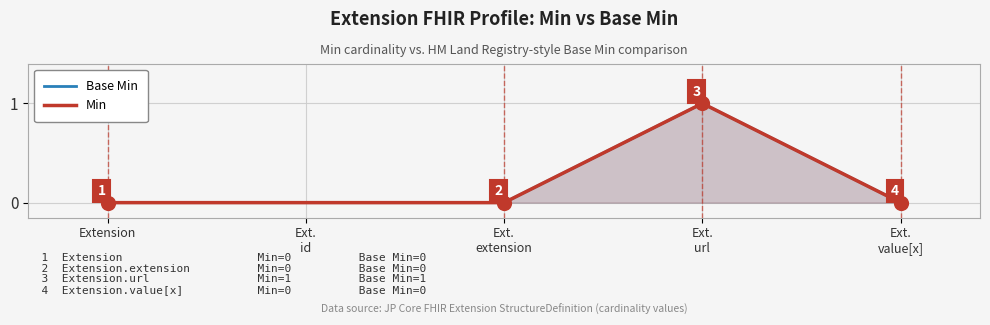

At which category is the sum across all series the highest?

Ext.
url